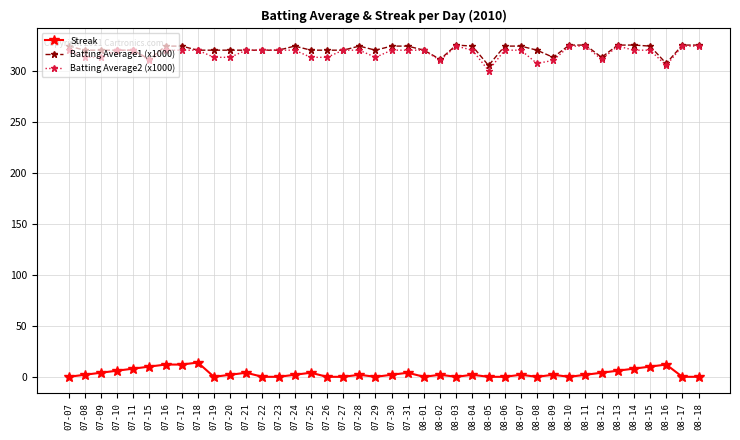

At how many categories does at least one series exceed 210?

40